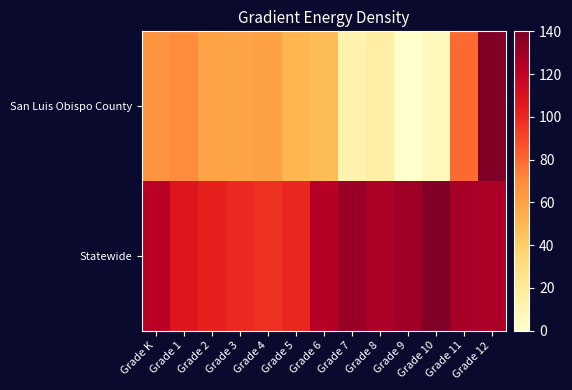

Count the number of categories in the chart.

13